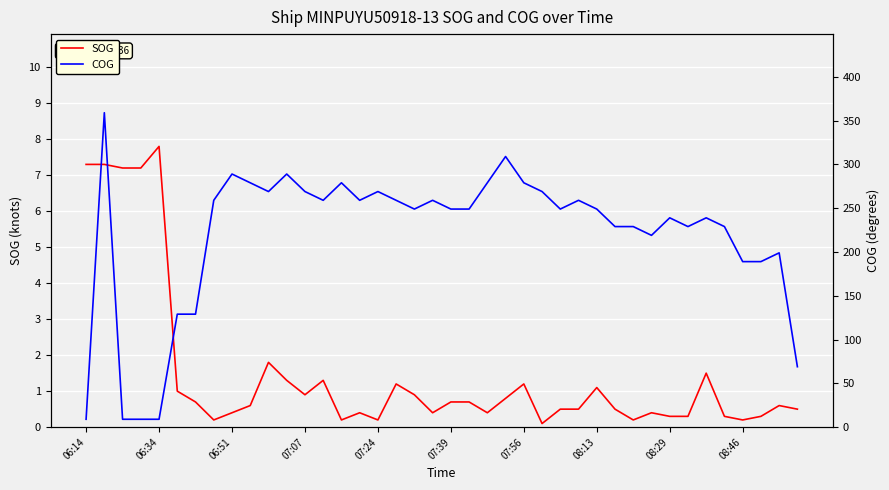

At which category does COG reach its first local valley?

10